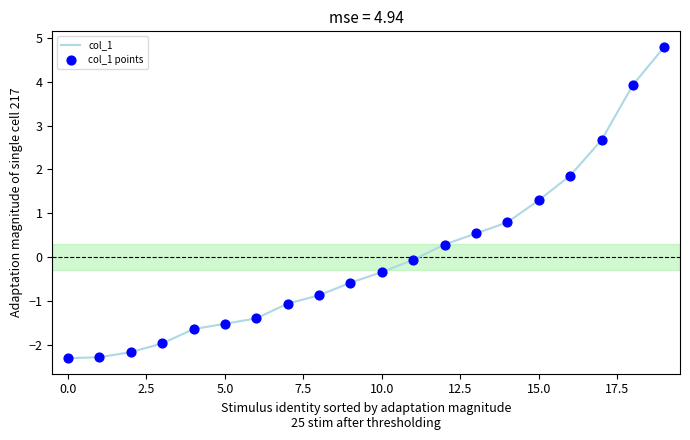

What is the difference between the maximum and minimum values?

7.1